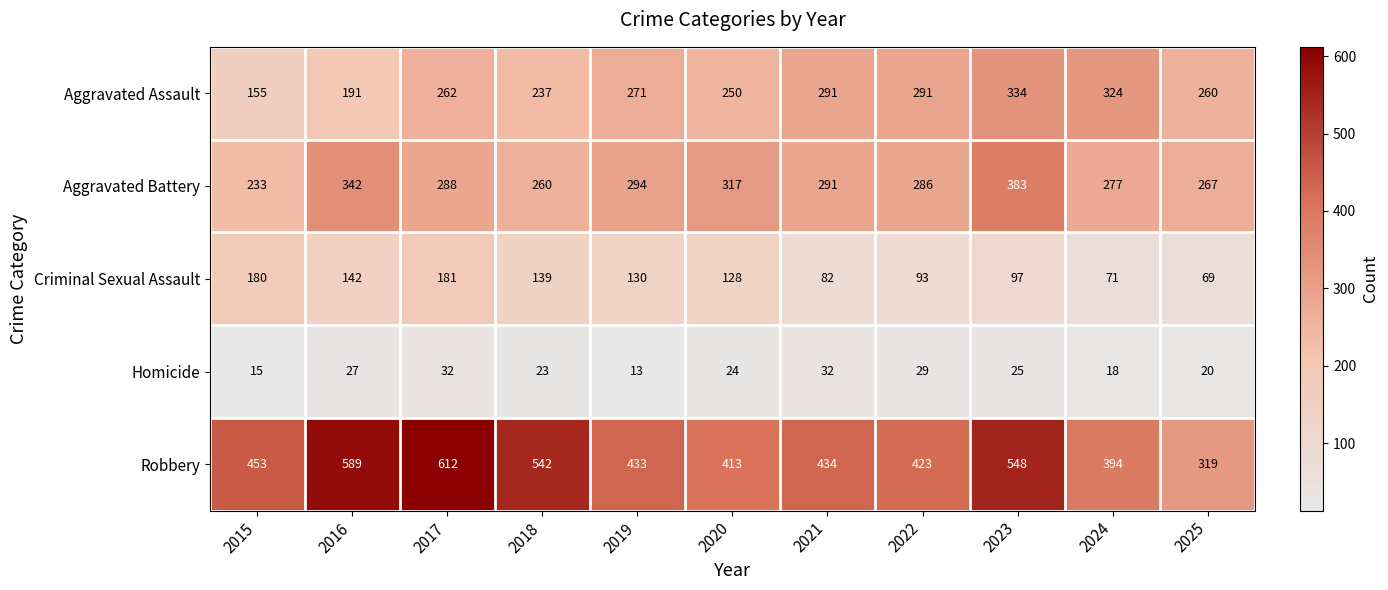

What is the difference between the maximum and minimum values in the Robbery series?

293